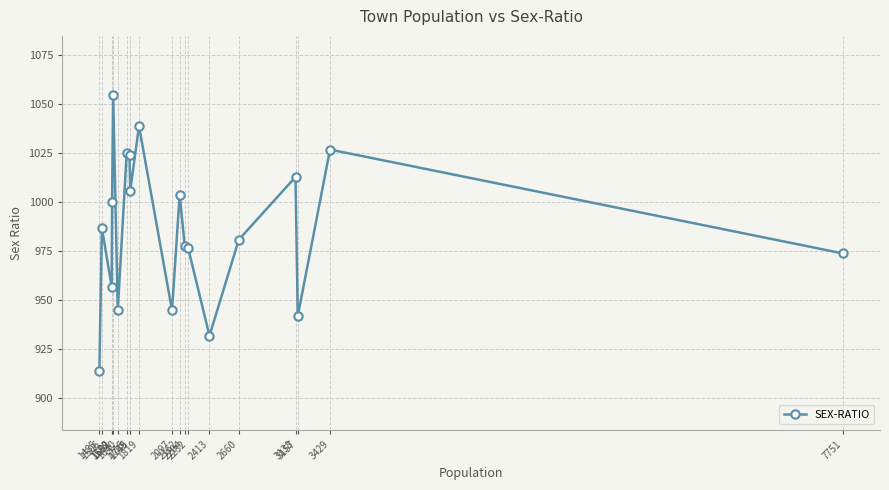

How many series are shown in this chart?

1